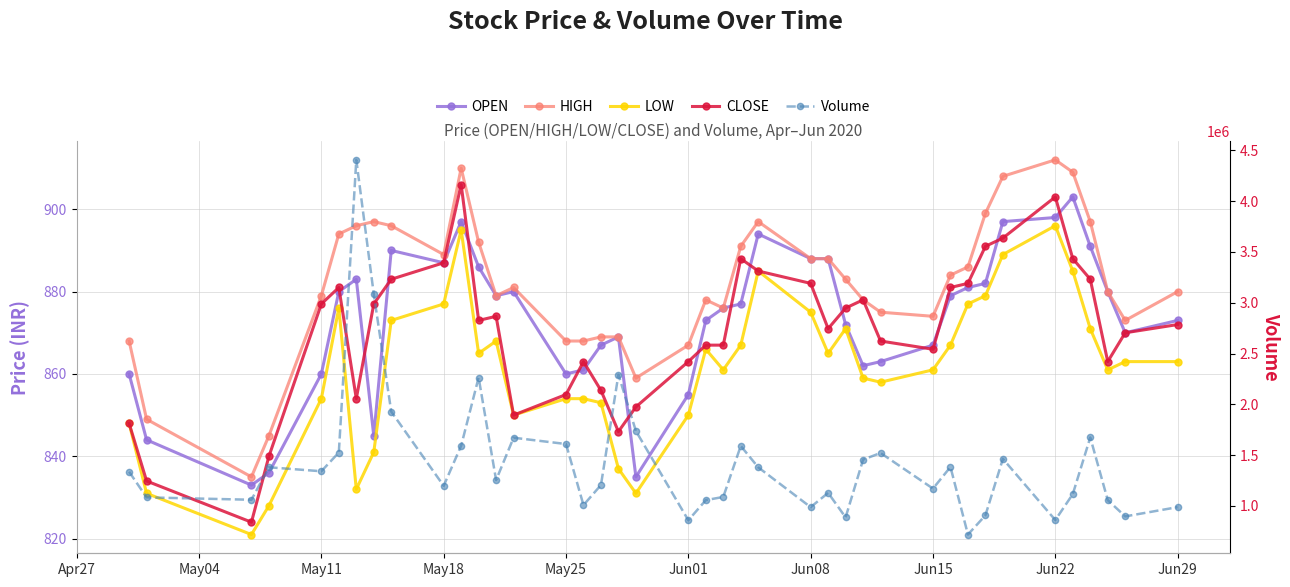

Reading left to right, transcribe all the data shown in this chart.

OPEN: 860	844	833	836	860	880	883	845	890	887	897	886	879	880	860	861	867	869	835	855	873	876	877	894	888	888	872	862	863	867	879	881	882	897	898	903	891	880	870	873
HIGH: 868	849	835	845	879	894	896	897	896	889	910	892	879	881	868	868	869	869	859	867	878	876	891	897	888	888	883	878	875	874	884	886	899	908	912	909	897	880	873	880
LOW: 848	831	821	828	854	876	832	841	873	877	895	865	868	850	854	854	853	837	831	850	866	861	867	885	875	865	871	859	858	861	867	877	879	889	896	885	871	861	863	863
CLOSE: 848	834	824	840	877	881	854	877	883	887	906	873	874	850	855	863	856	846	852	863	867	867	888	885	882	871	876	878	868	866	881	882	891	893	903	888	883	863	870	872
Volume: 1336200	1083800	1060600	1380300	1341000	1525400	4406100	3085200	1928000	1197500	1592100	2263700	1254300	1671100	1609200	1007800	1205800	2291800	1737200	858600	1056800	1088300	1590400	1379800	987800	1128500	887000	1455600	1521100	1170500	1383300	718200	907100	1463200	860800	1116100	1673900	1057200	896900	988000